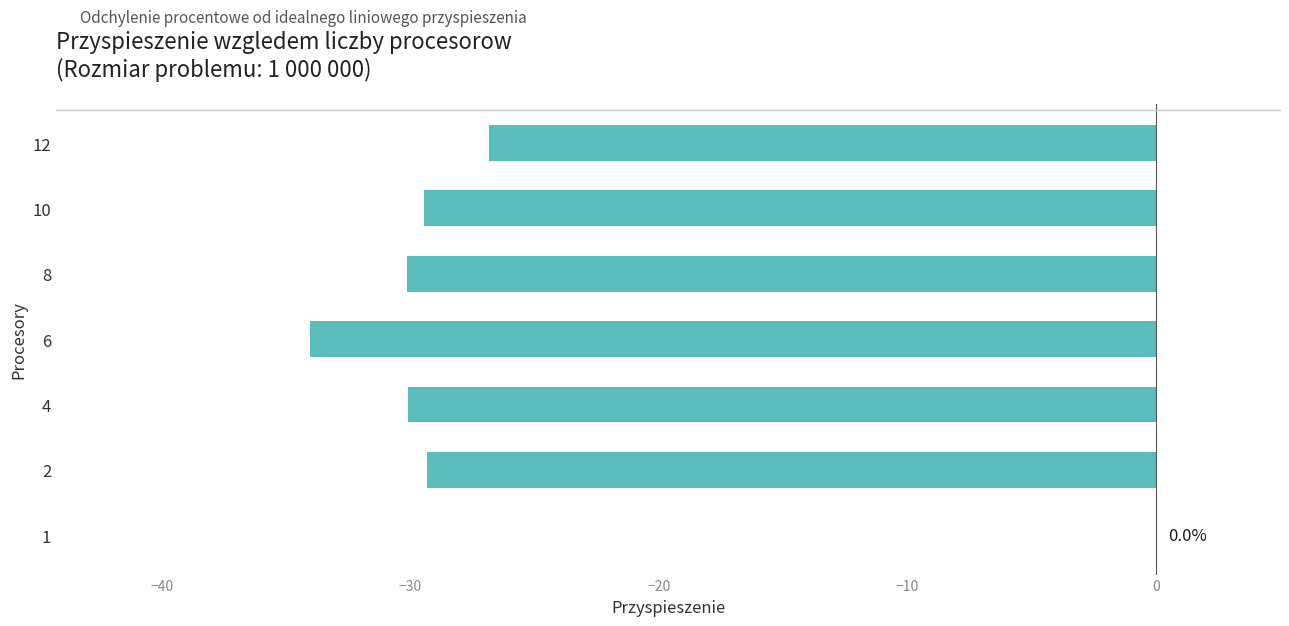

Reading top to bottom, list all the values displayed in this chart.

12=-26.8	10=-29.5	8=-30.1	6=-34.0	4=-30.1	2=-29.3	1=0.0